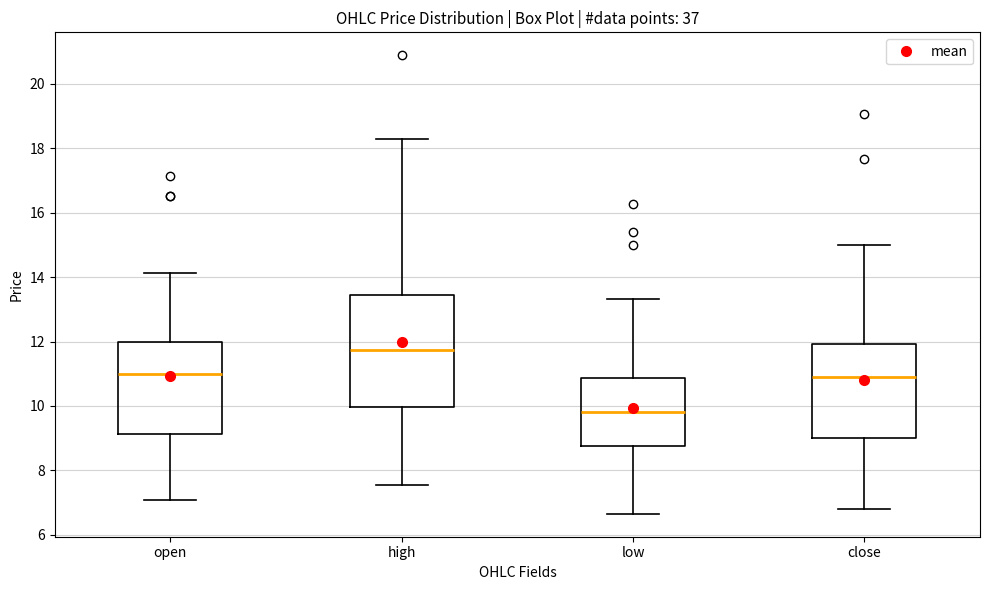

Where does the lower whisker of the box for low end on the y-axis? The values are not printed on the chart, so give them approximately, as read against the axis.

6.6